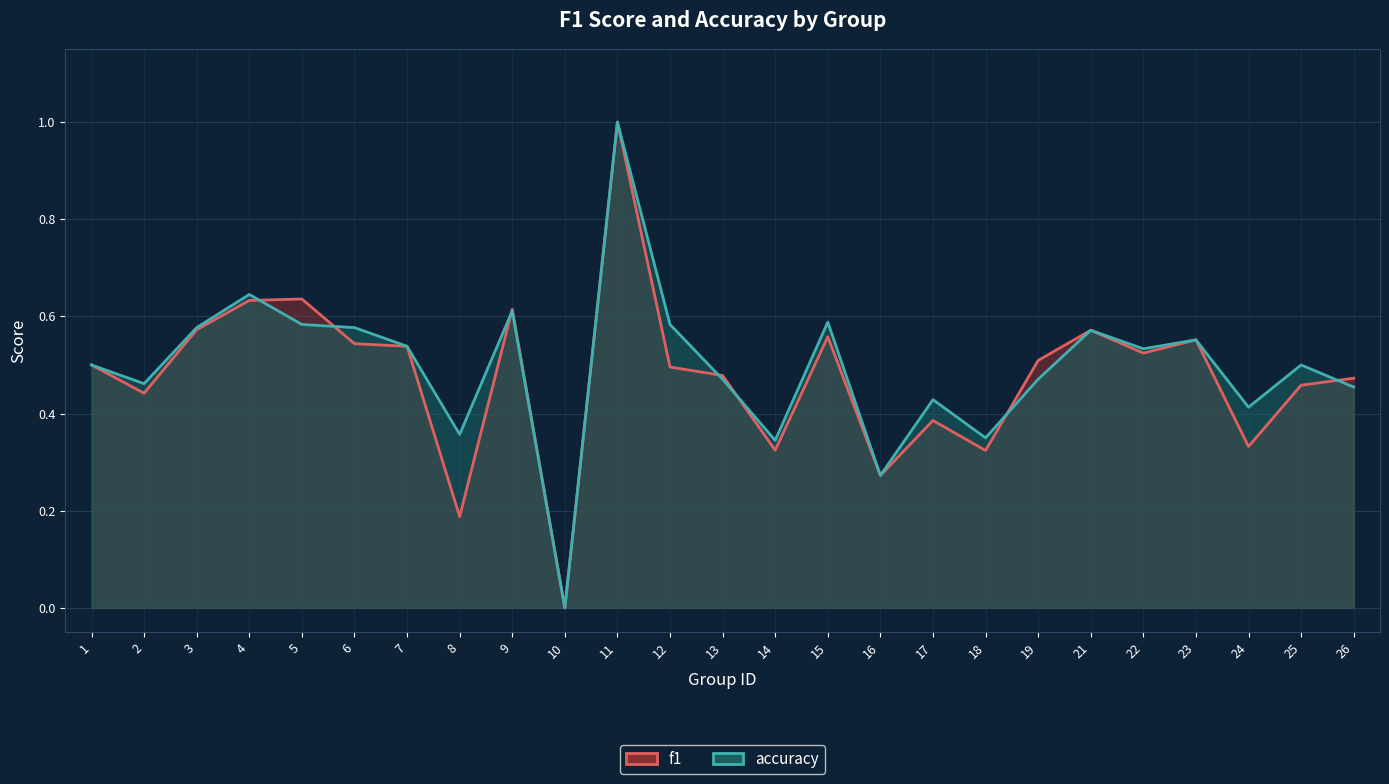

List the labels in order of f1 value, smallest first.

10, 8, 16, 18, 14, 24, 17, 2, 25, 26, 13, 12, 1, 19, 22, 7, 6, 23, 15, 21, 3, 9, 4, 5, 11